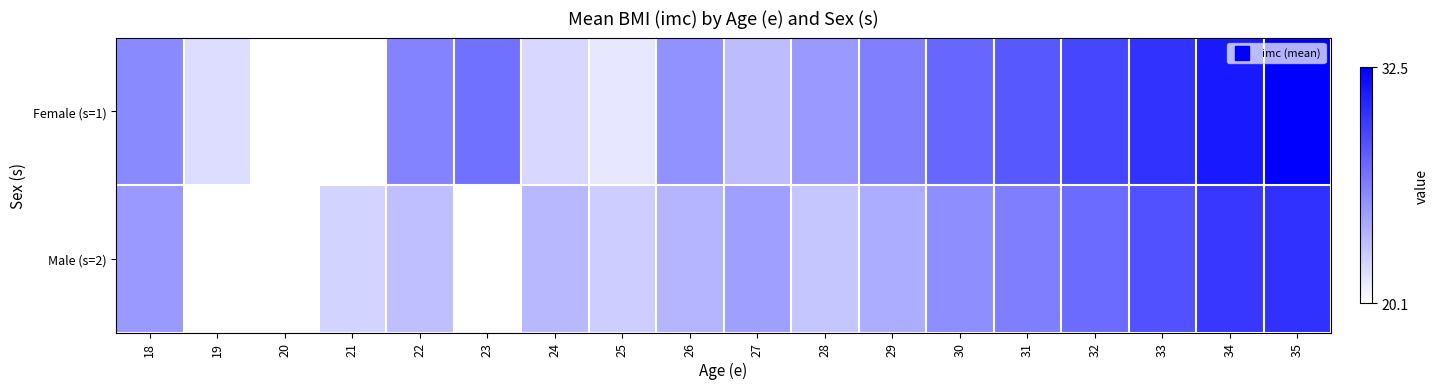

Between 22 and 34, which series saw the biggest shift?

Male (s=2)